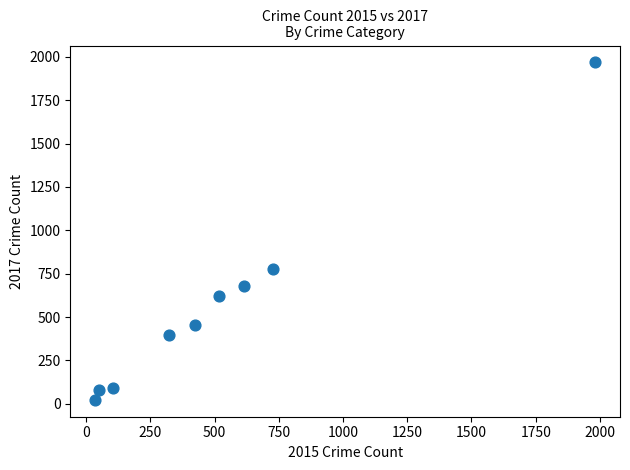

What Y value in the scatter plot is closest to 995?

780